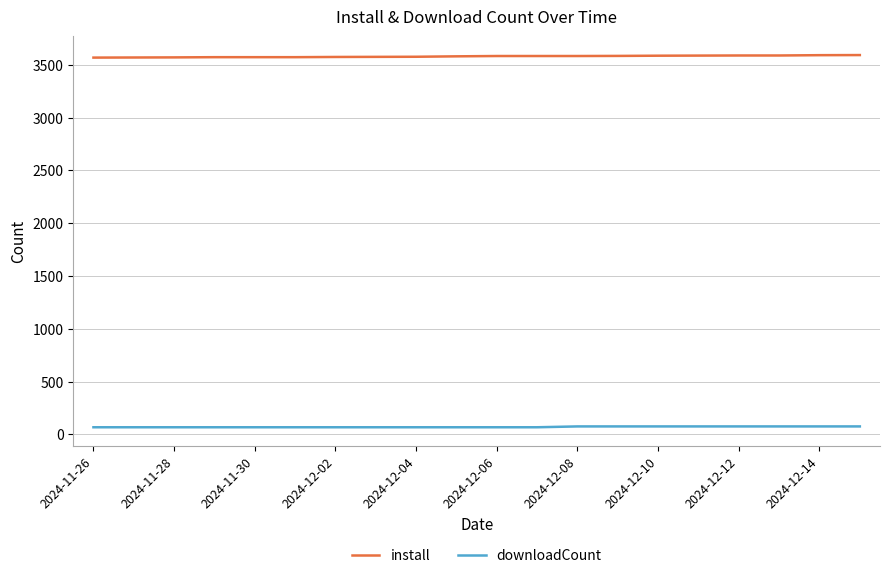

List the series in order of their peak value, lowest first.

downloadCount, install